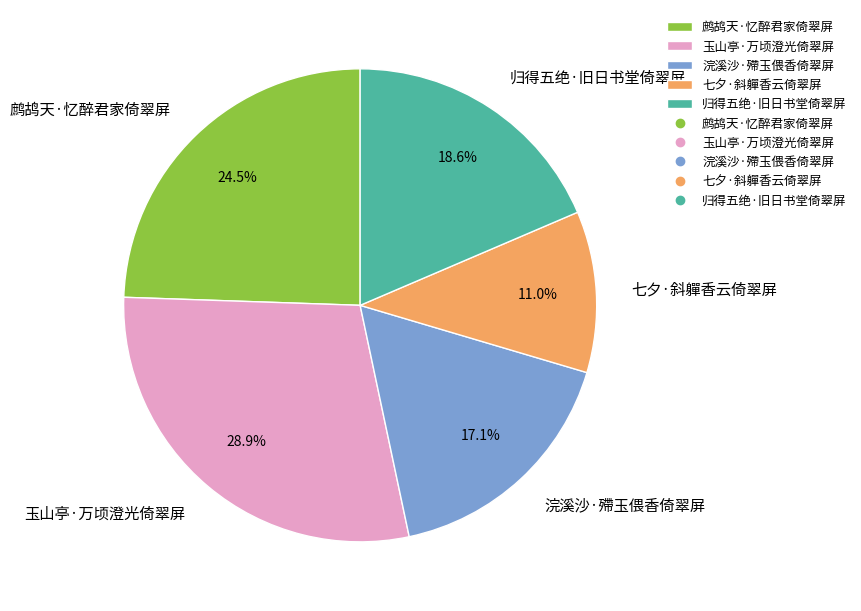

How many slices are in this pie chart?

5